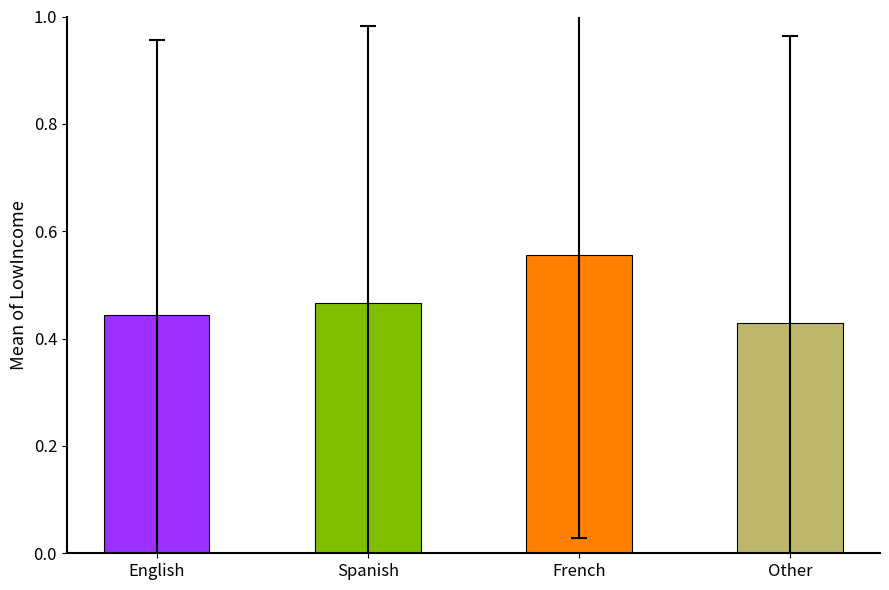

What is the sum of the values at English and French?

1.0